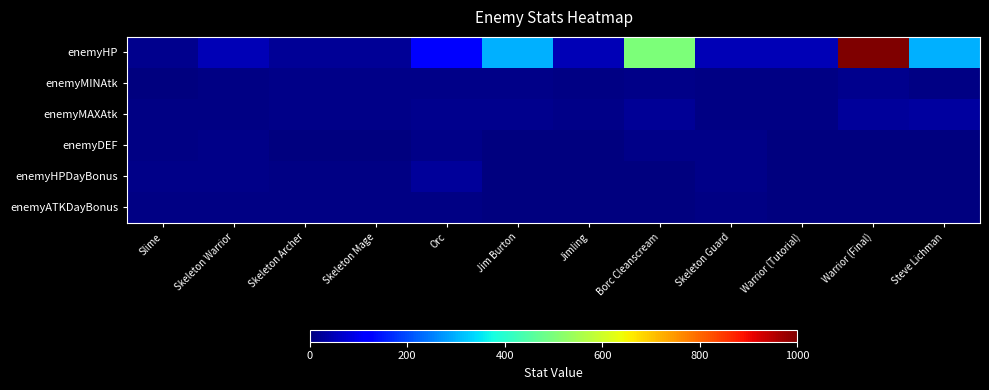

Which series has the largest total across all categories?

enemyHP